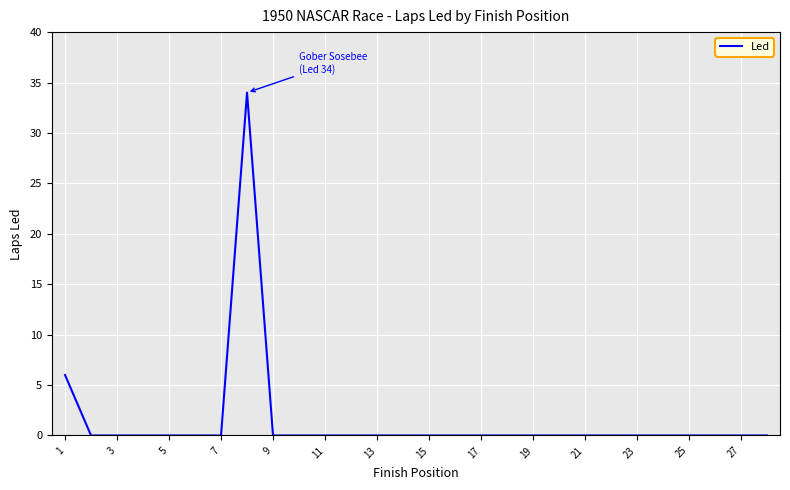

What is the difference between the maximum and minimum values?

34